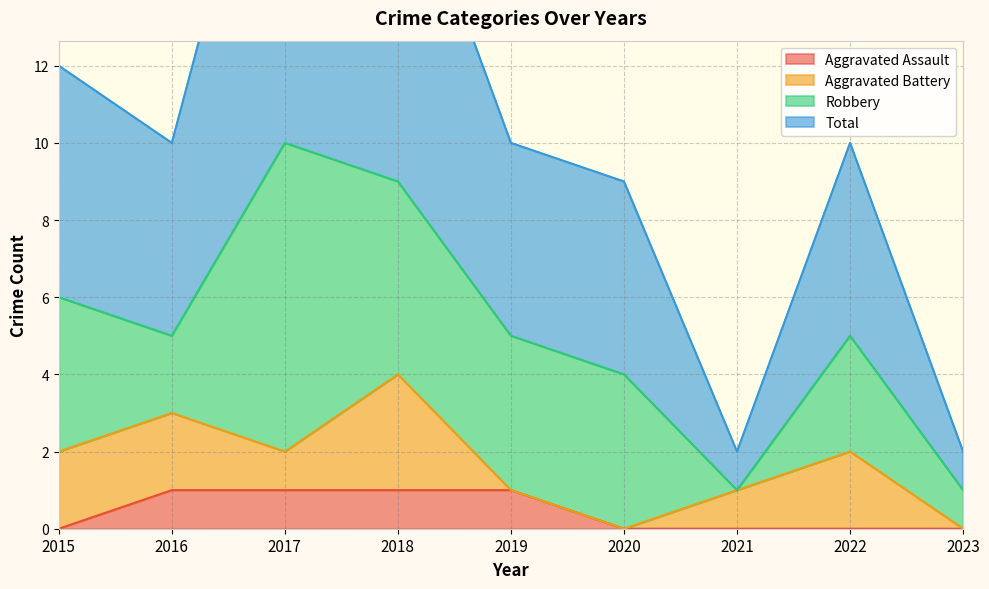

True or false: Total and Aggravated Assault cross at least once.

False